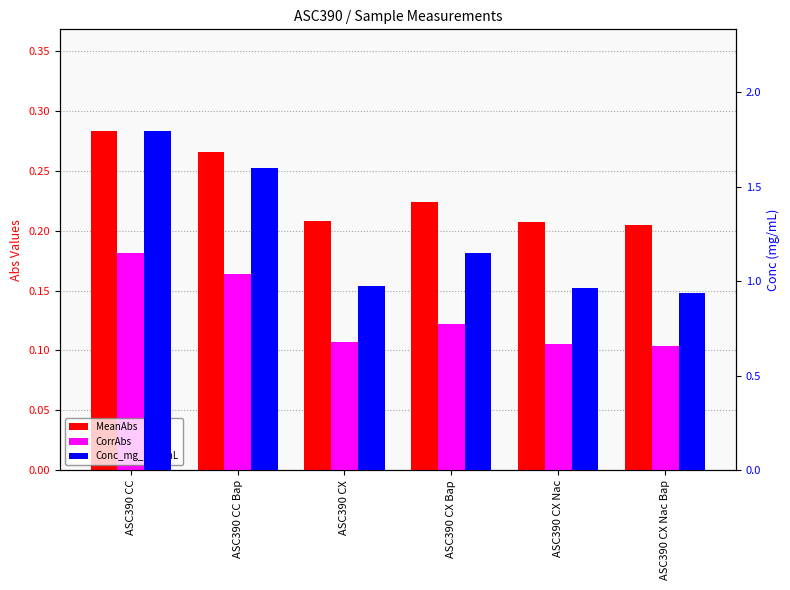

At which category is the sum across all series the highest?

ASC390 CC